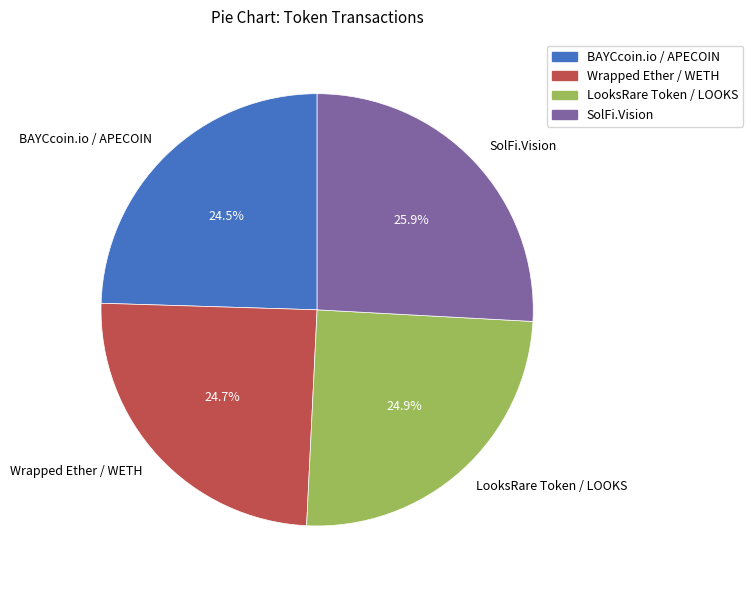

What percentage is NOT represented by LooksRare Token / LOOKS?

75.1%